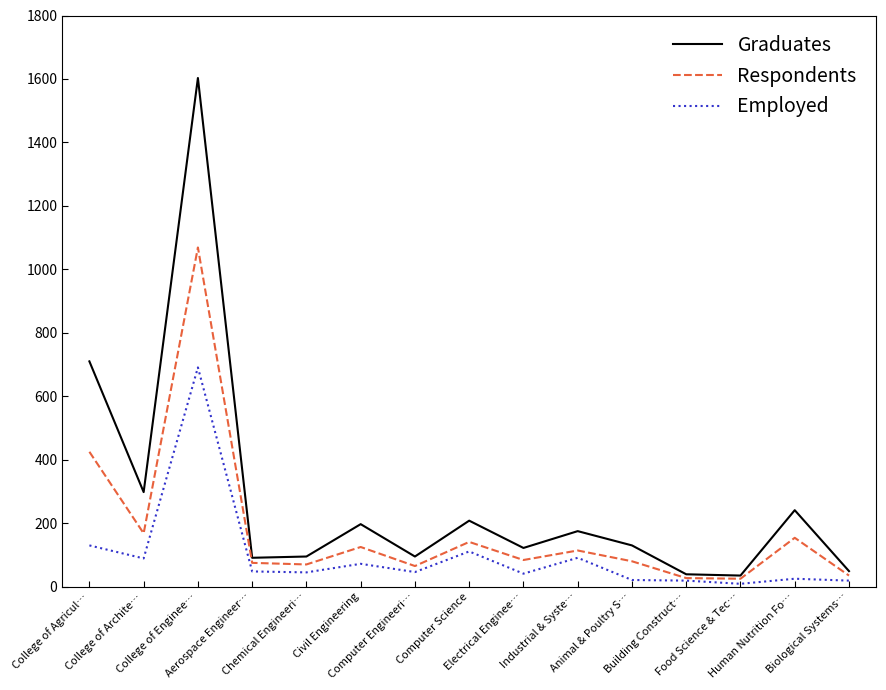

Which series has the largest range (max minus min)?

Graduates